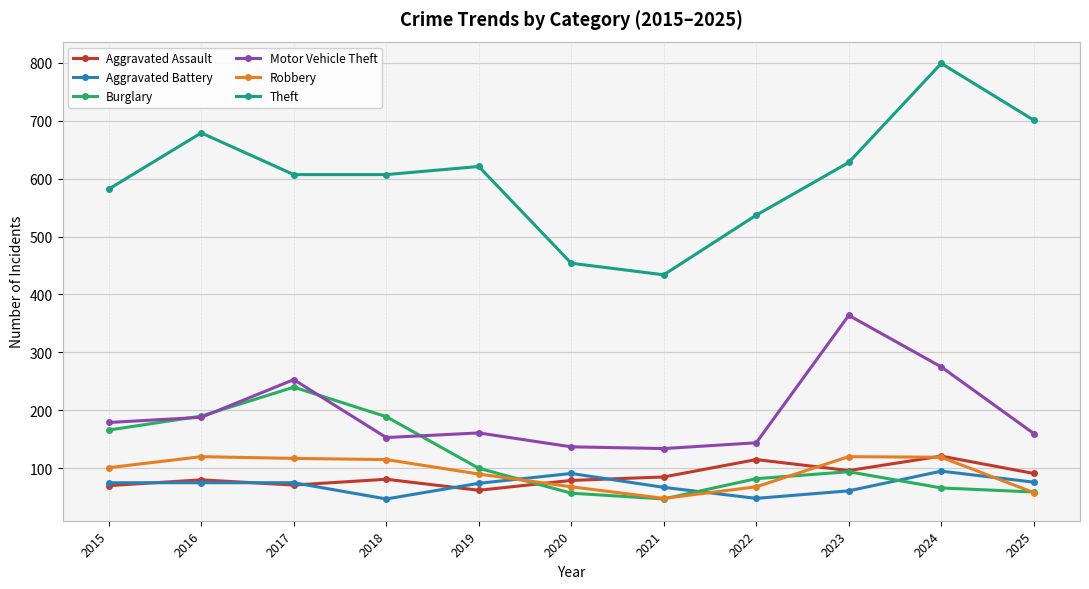

Which category has the highest value in the Theft series?

2024